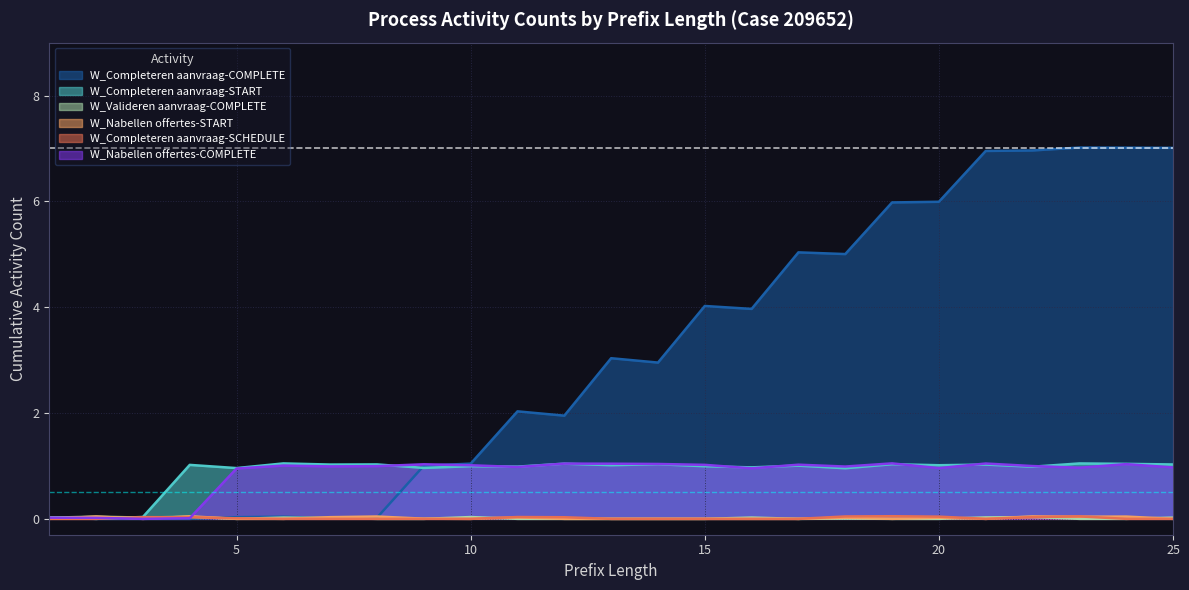

At which category does the chart reach its minimum across all series?

2